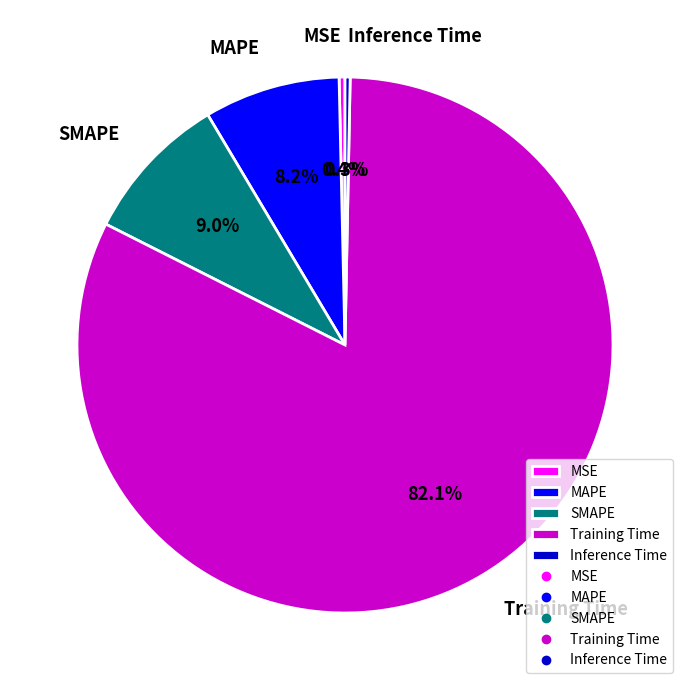

What percentage do Inference Time and MSE together represent?

0.7%